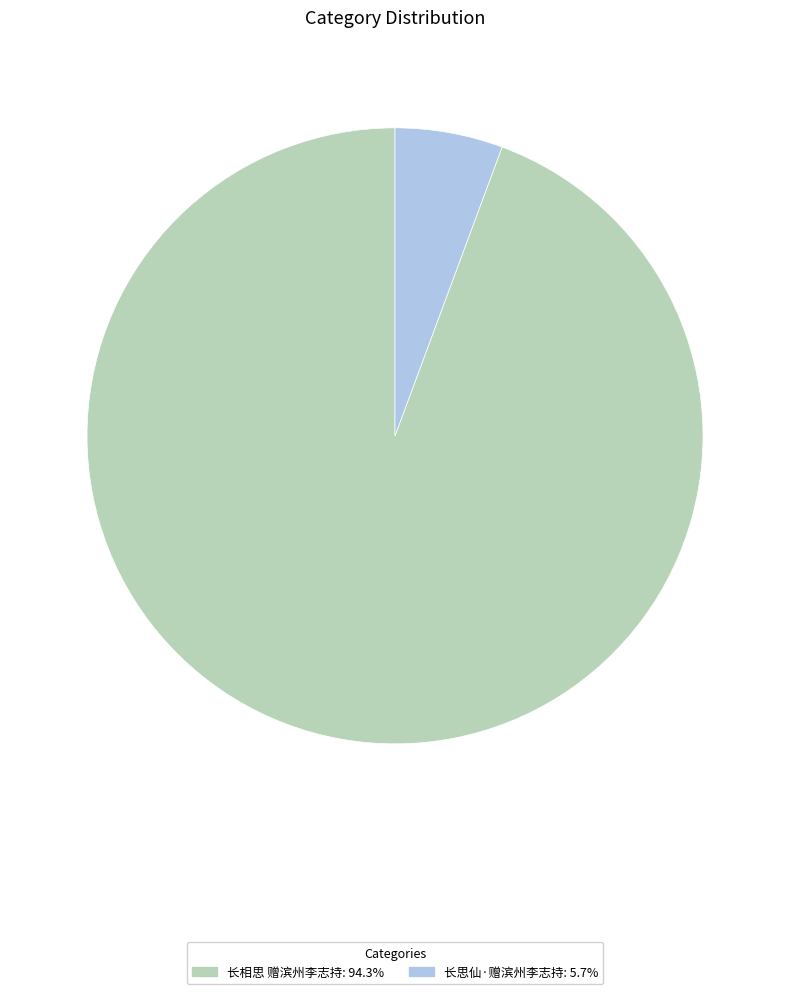

Is there a majority slice in this chart?

Yes